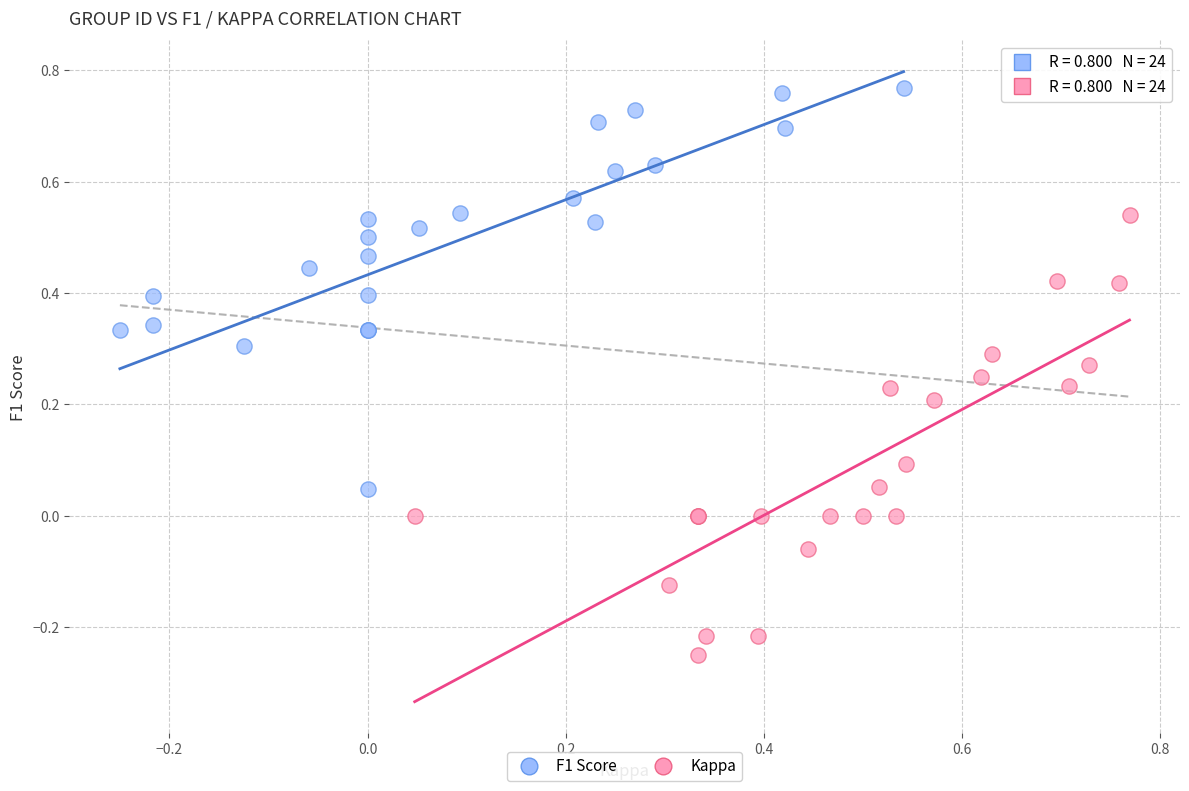

Which series reaches the minimum Y coordinate?

Kappa